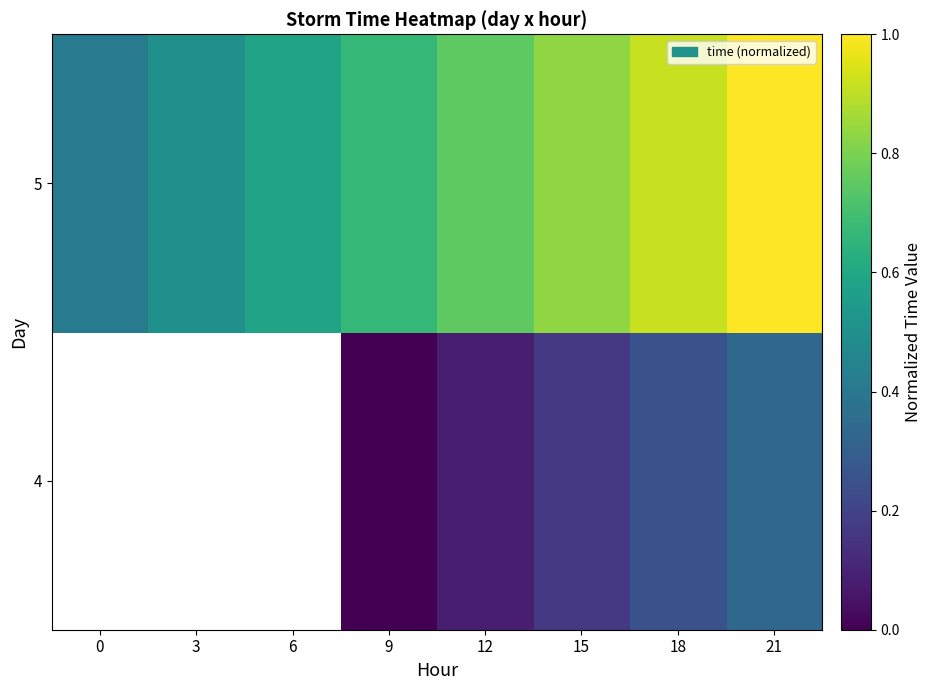

Where does the 4 series first go above 0?

12